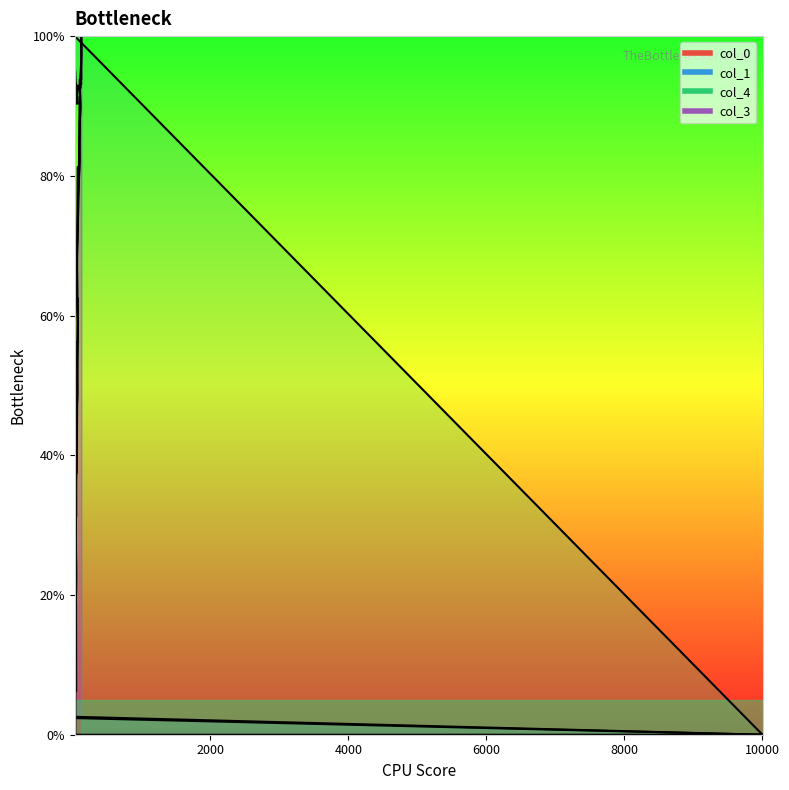

What is the value of the col_0 point at the 20th from the left?

48.7